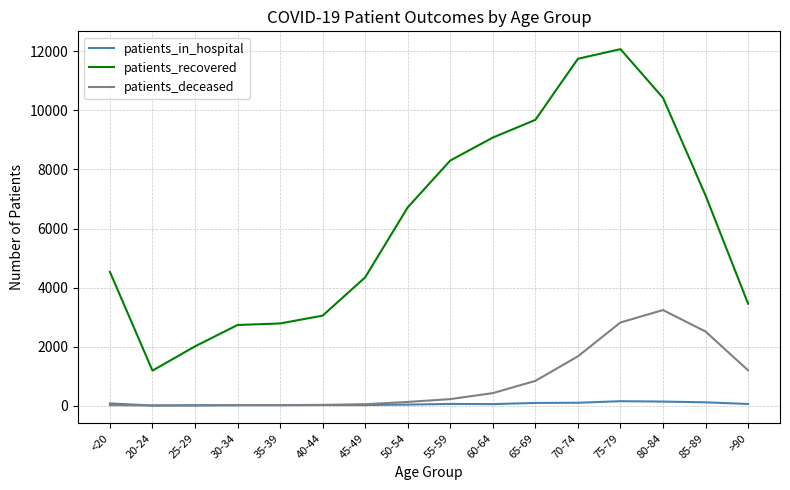

Rank the series by their maximum value, from lowest to highest.

patients_in_hospital, patients_deceased, patients_recovered